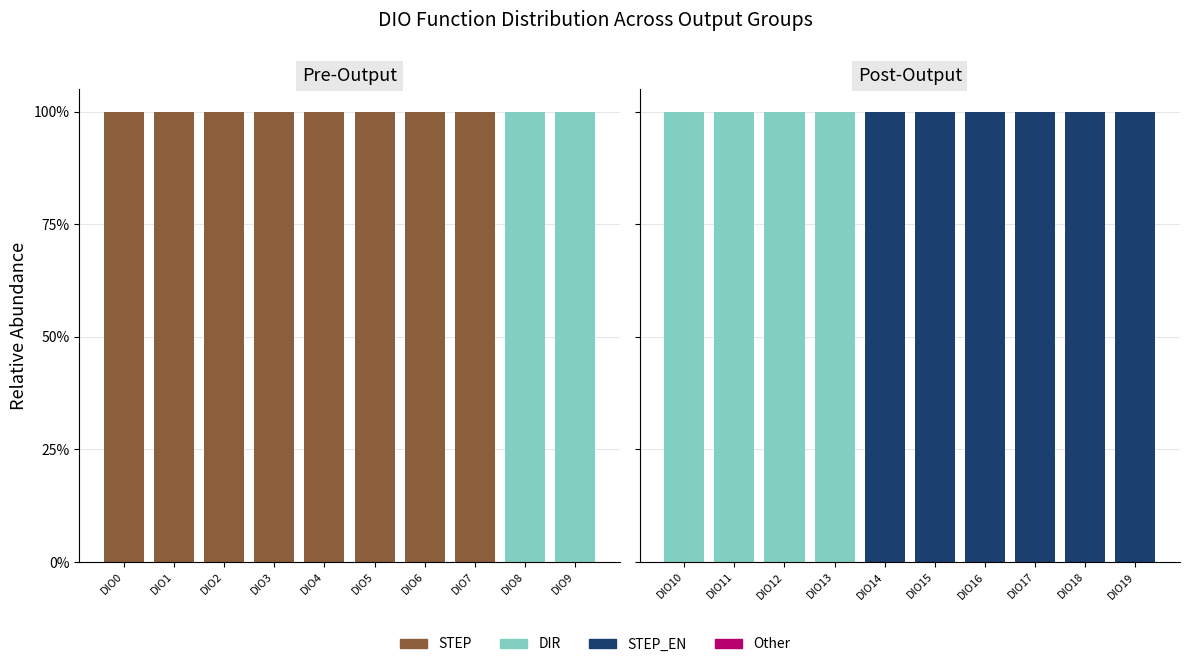

Which series has the largest range (max minus min)?

DIR